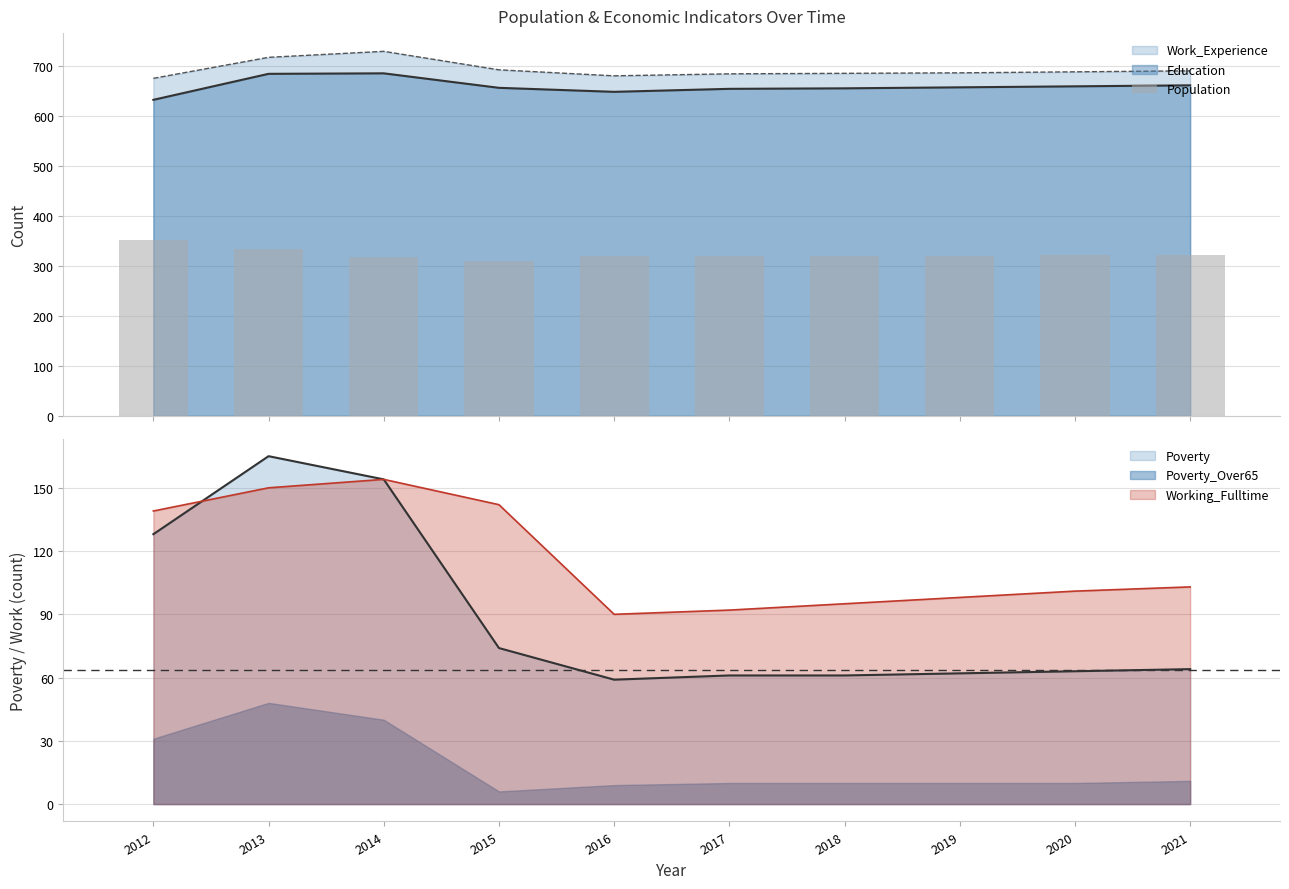

List the labels in order of value, smallest first.

2015, 2014, 2016, 2017, 2018, 2019, 2020, 2021, 2013, 2012